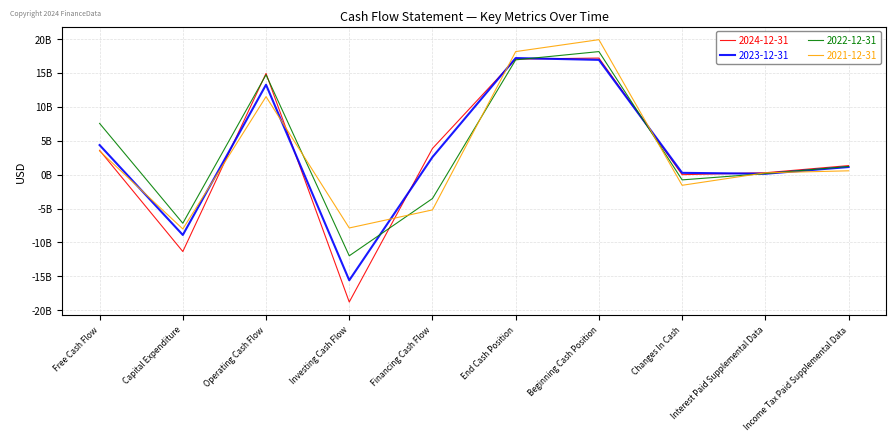

Where is 2022-12-31 nearest to the value 3085500000?

Income Tax Paid Supplemental Data